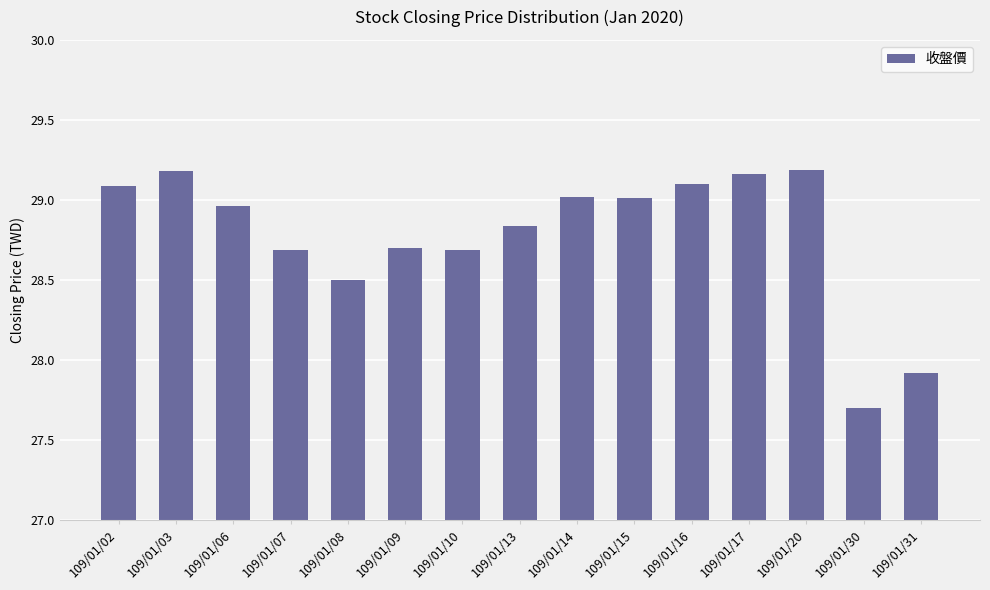

What is the ratio of the value at 109/01/06 to the value at 109/01/16?

1.0